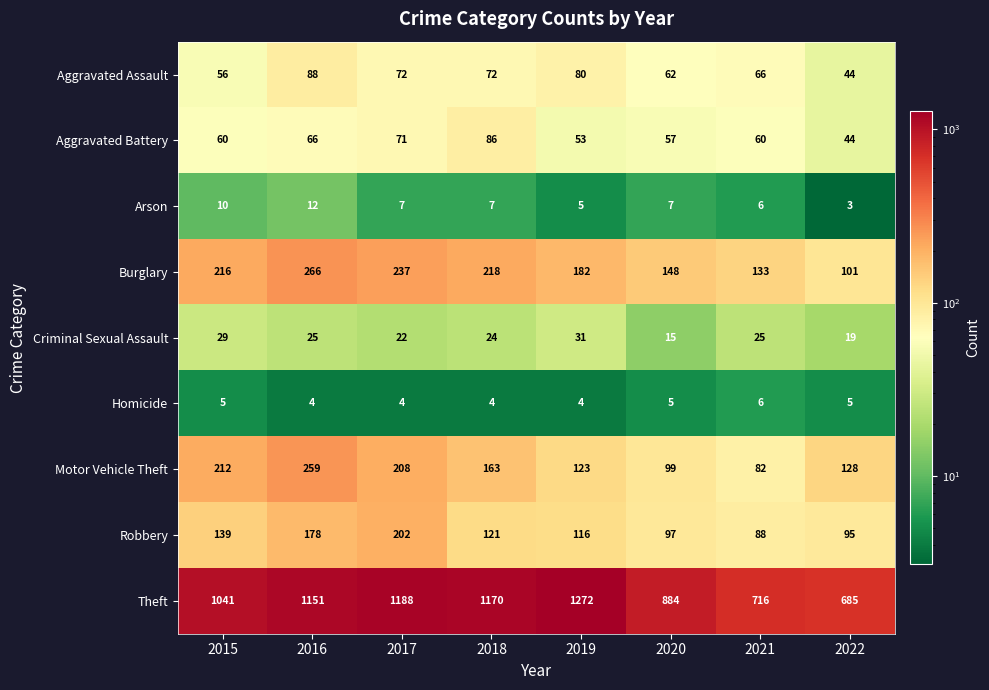

Where does the Aggravated Assault series first go above 72?

2016